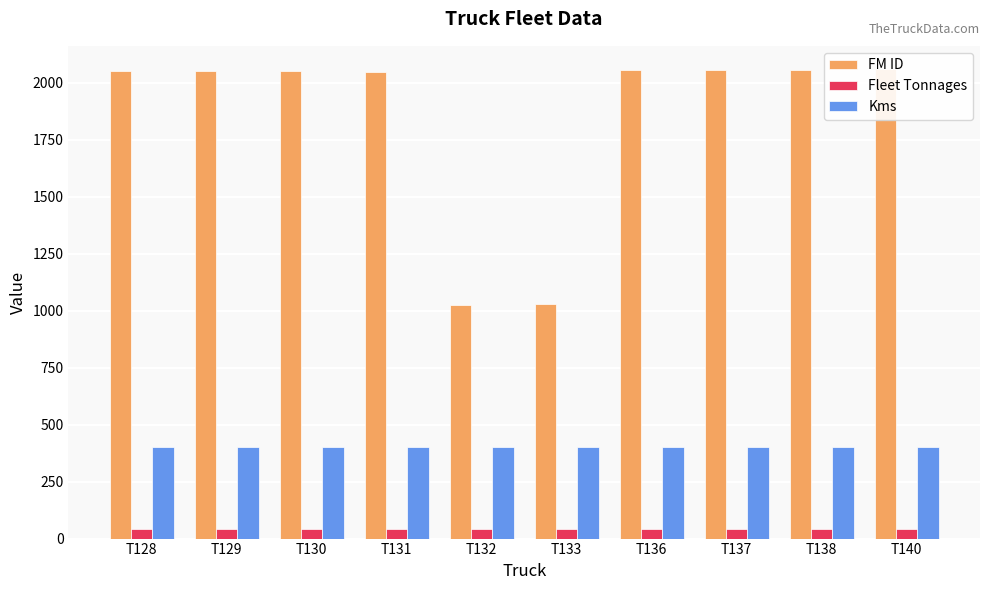

What is the value of the Fleet Tonnages bar at the 9th from the left?

40